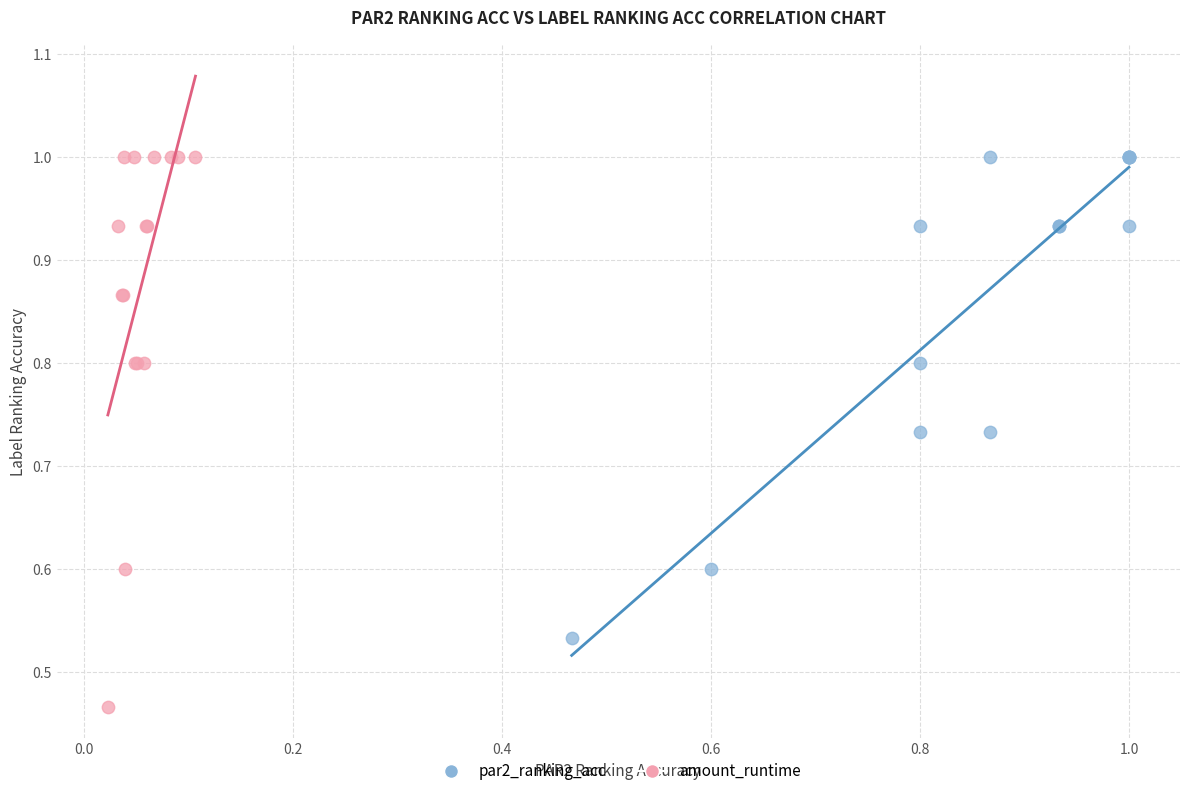

What are all the series names shown in the legend?

par2_ranking_acc, amount_runtime